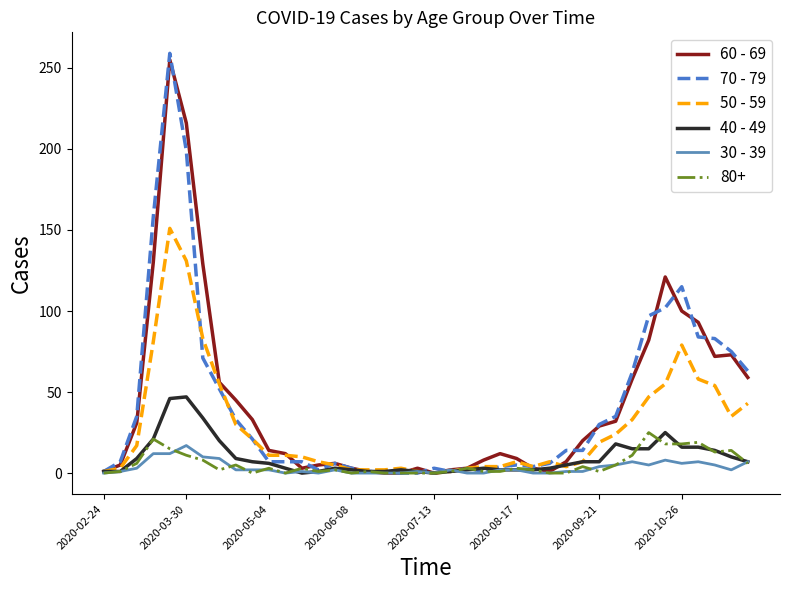

Which series has the widest spread of values?

70 - 79